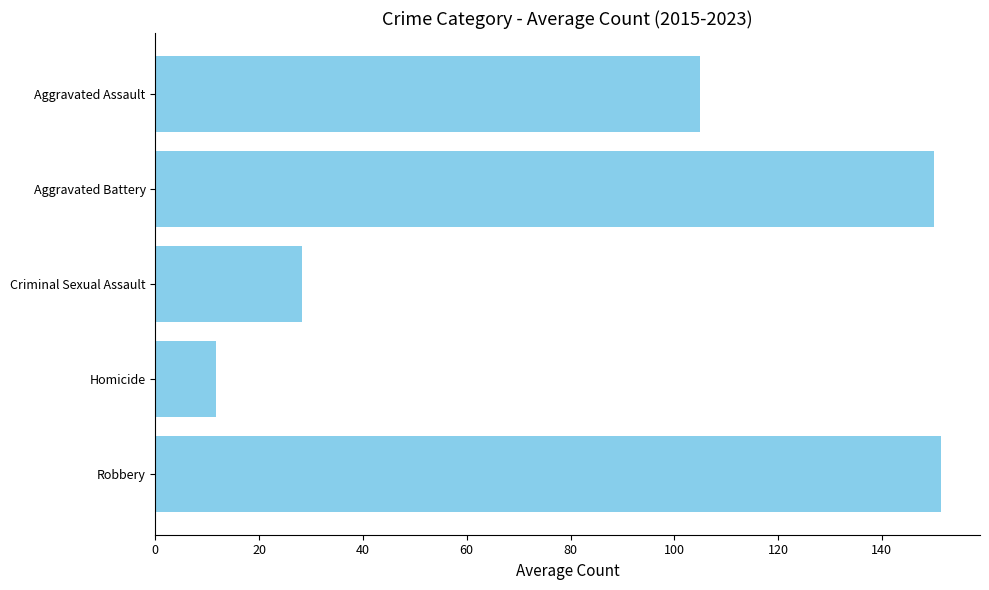

What is the difference between the second highest and minimum values?

138.3